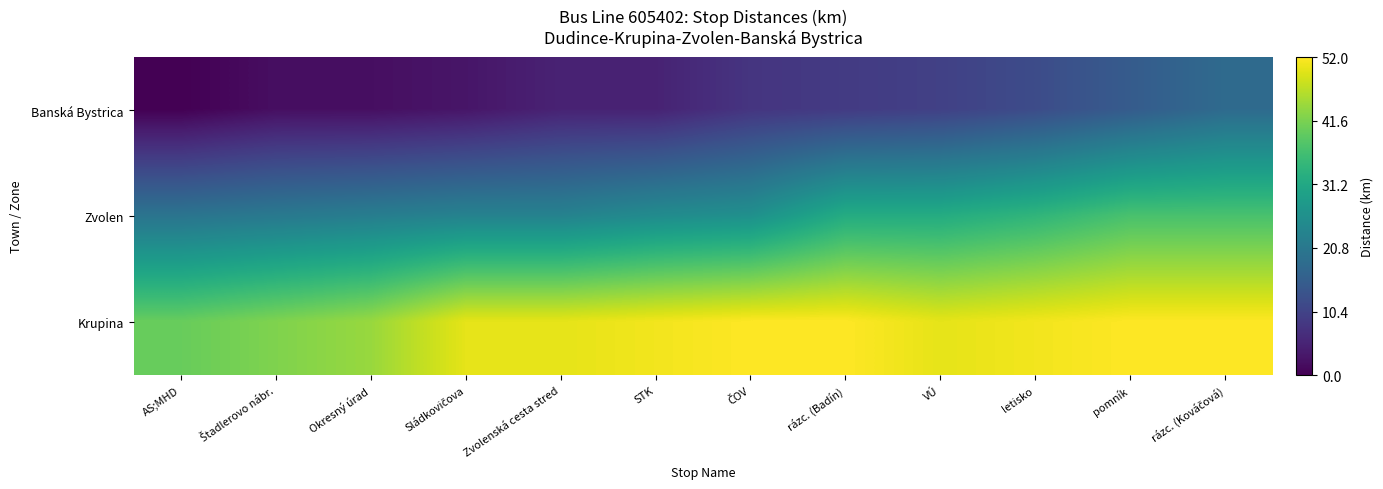

At which category is the sum across all series the highest?

rázc. (Kováčová)